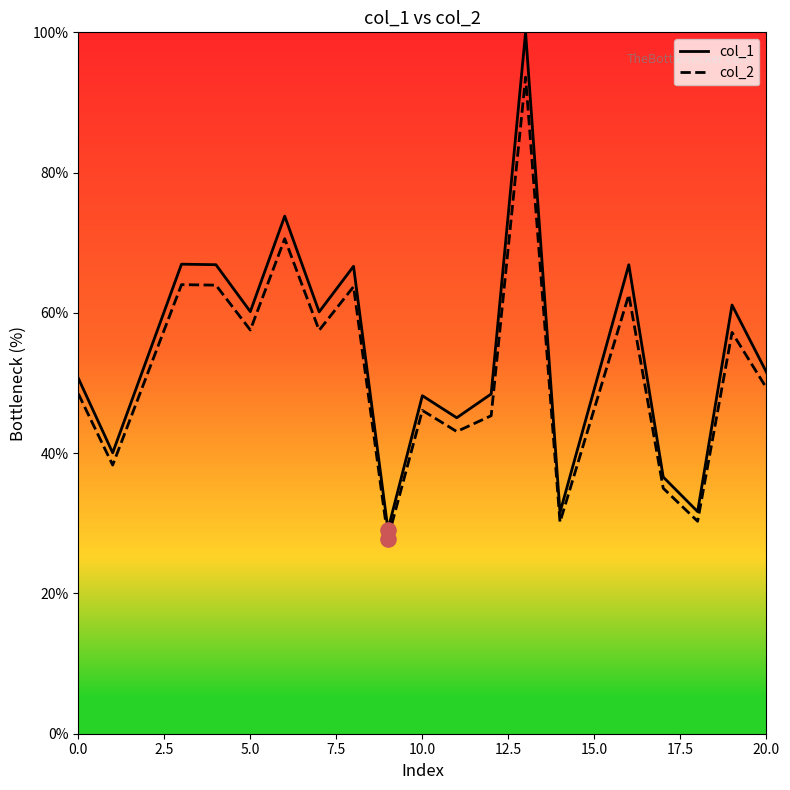

What is the total value across all series at 0.0?

99.2